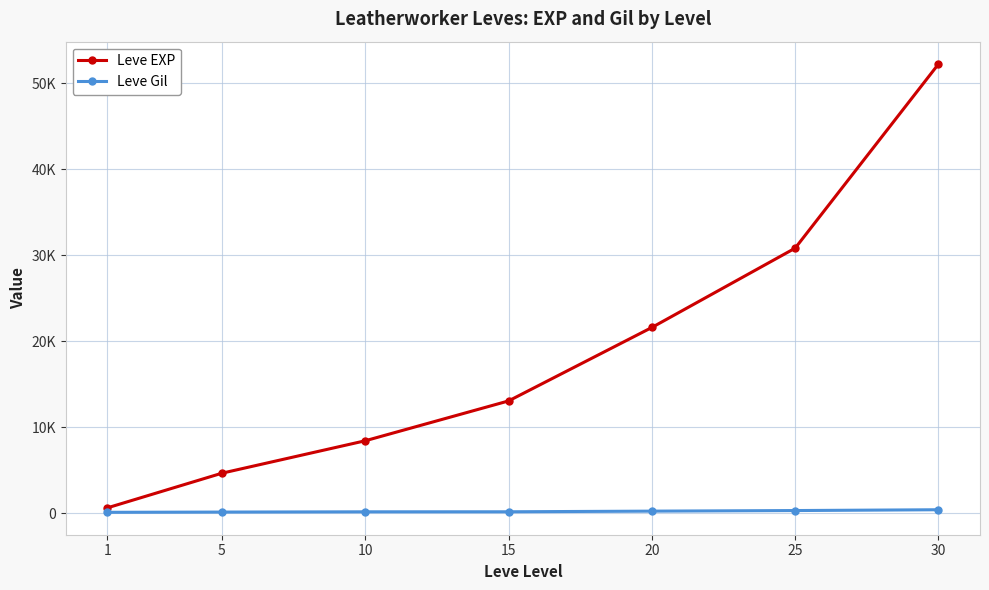

True or false: Leve Gil has more than 1 interior local peaks.

False